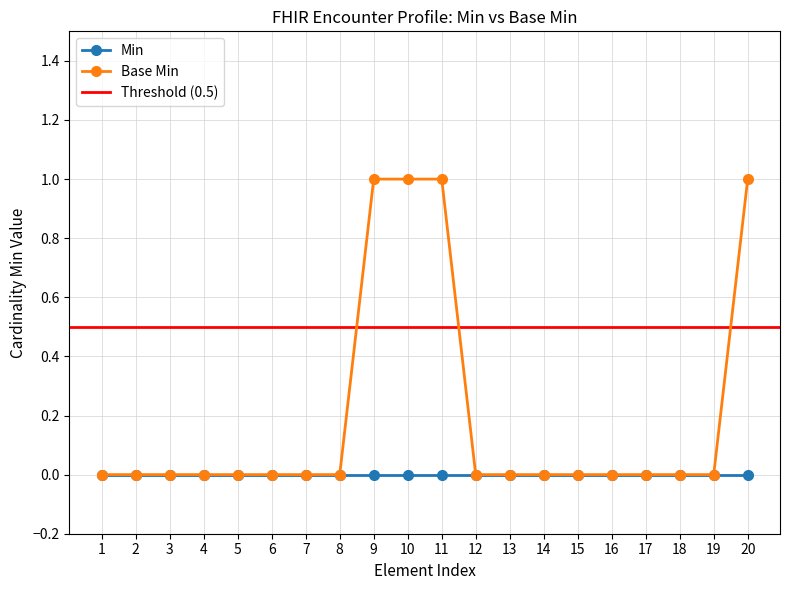

Is it true that Base Min equals 0 at 8?

True